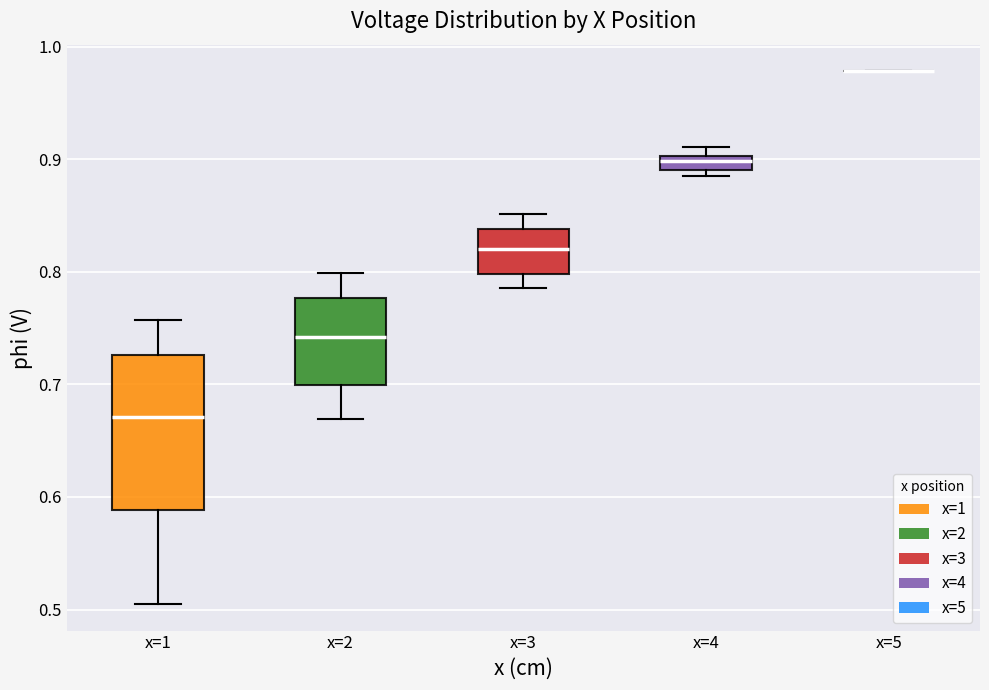

Where does the upper whisker of the box for x=3 end on the y-axis? The values are not printed on the chart, so give them approximately, as read against the axis.

0.85